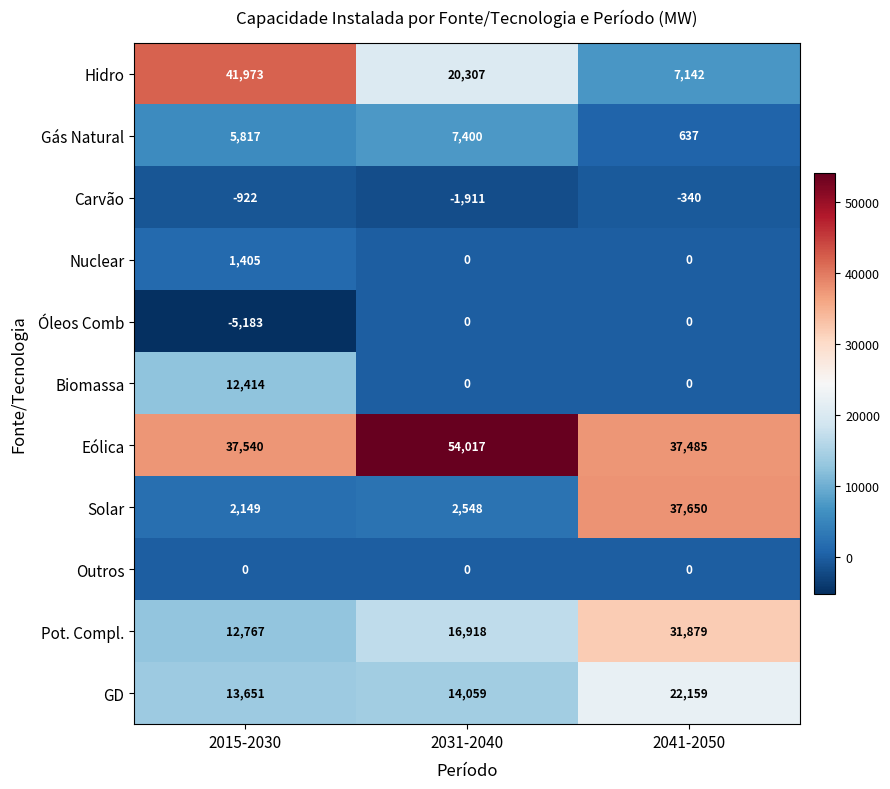

How many series are shown in this chart?

11